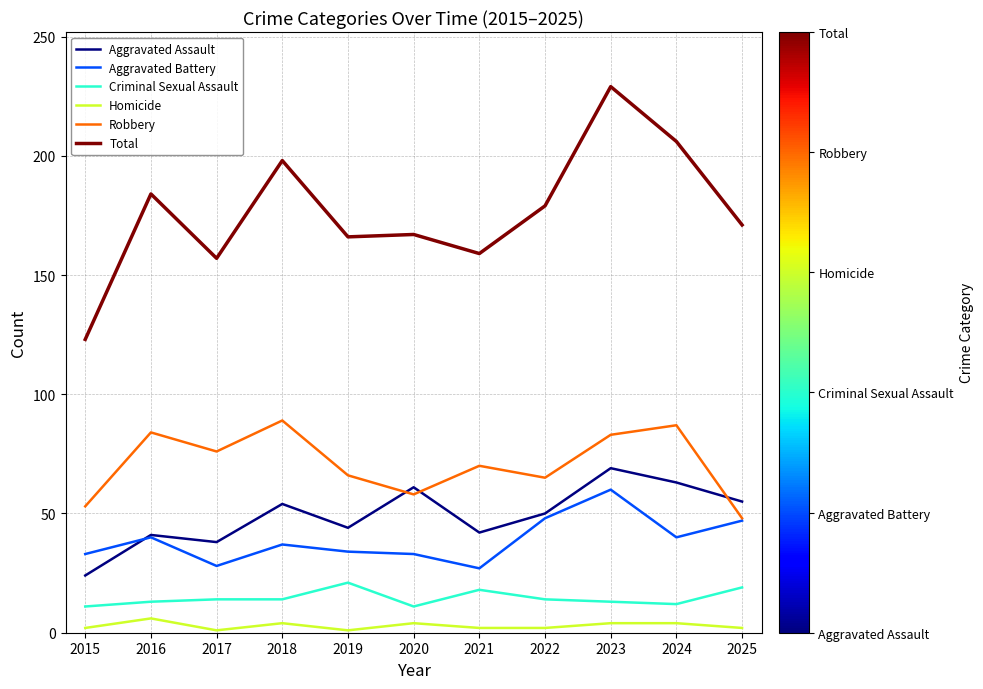

Which category has the highest value in the Total series?

2023